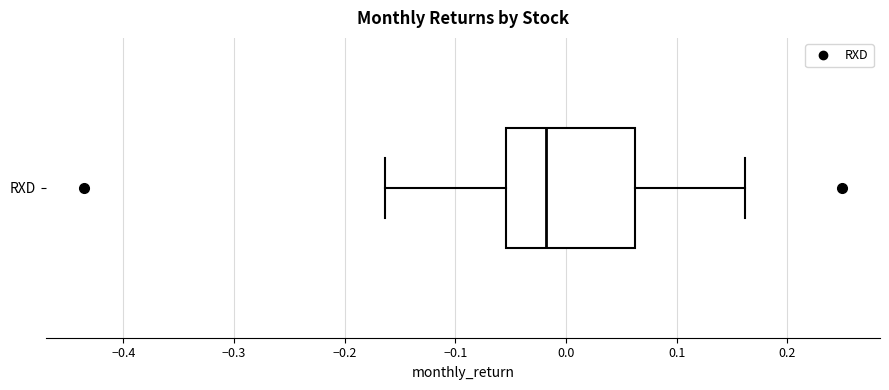

Read this box plot against the x-axis: the position of the median line, the range covered by the box, and the ends of both whiskers. The values are not printed on the chart, so give them approximately, as read against the axis.

median -0.02, box -0.05 to 0.06, whiskers -0.16 to 0.16